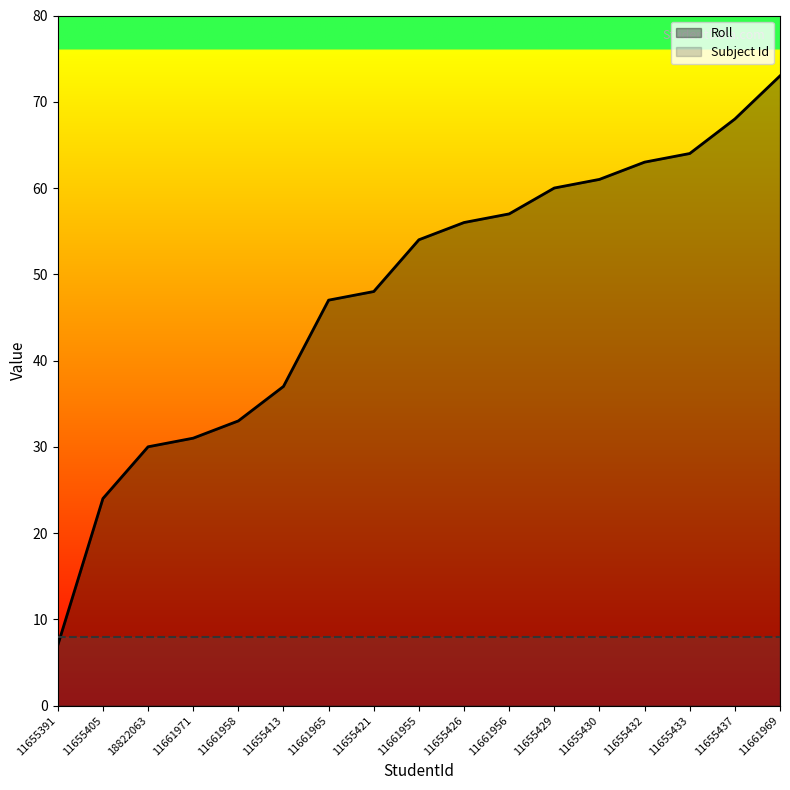

The chart shows a value of 64 at 11655433. True or false?

True